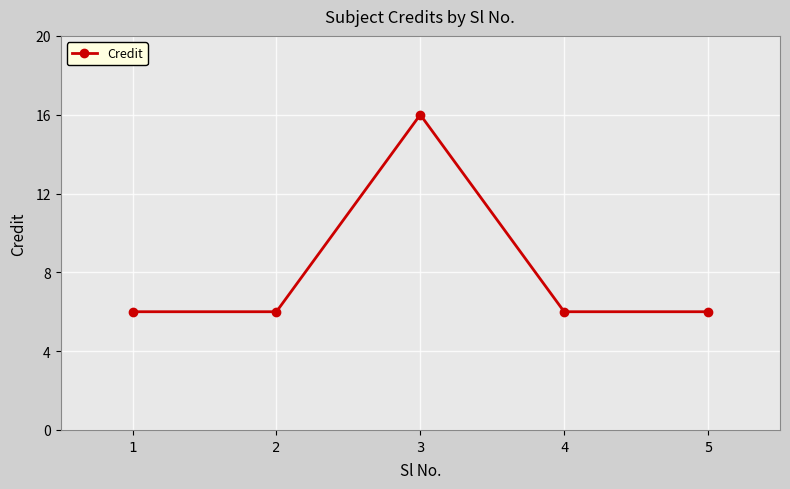

True or false: the data shows 6 at 2.

True